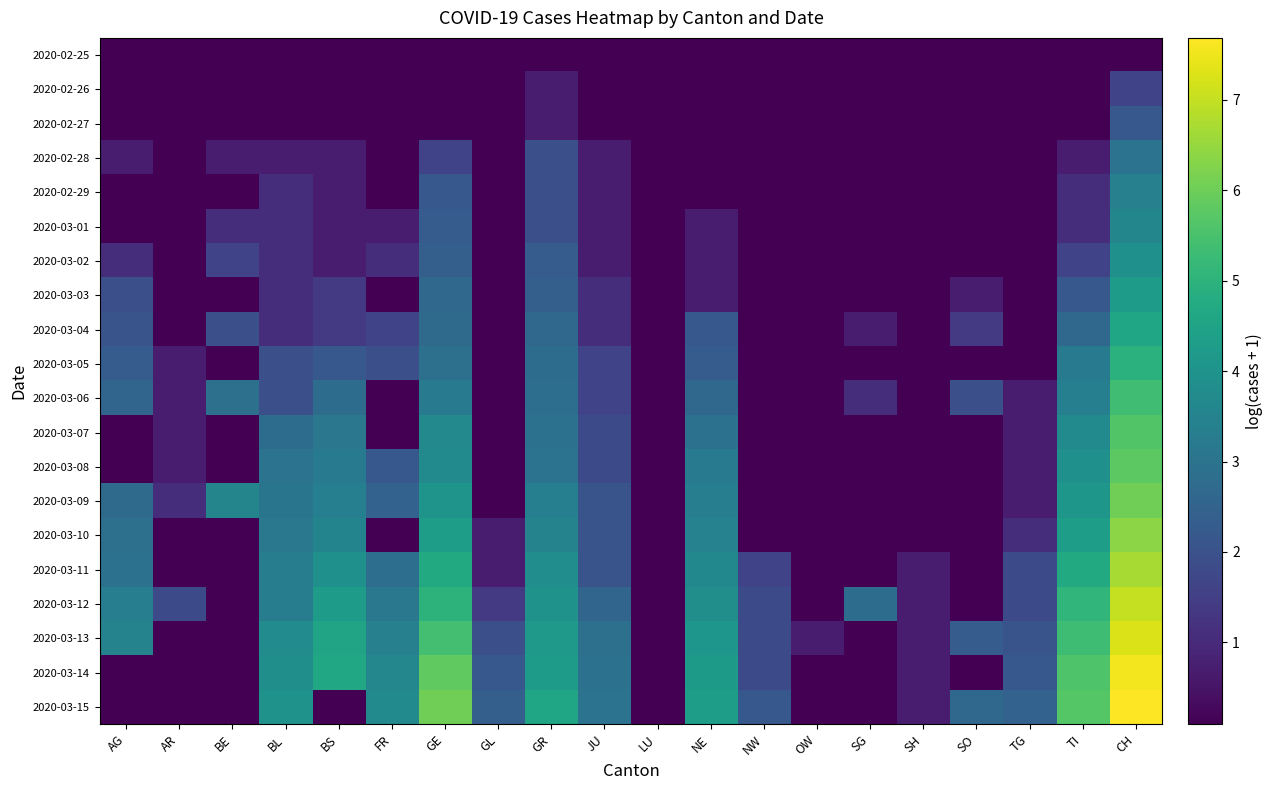

Reading left to right, extract all data points from this chart.

2020-02-25: AG=0.1	AR=0.1	BE=0.1	BL=0.1	BS=0.1	FR=0.1	GE=0.1	GL=0.1	GR=0.1	JU=0.1	LU=0.1	NE=0.1	NW=0.1	OW=0.1	SG=0.1	SH=0.1	SO=0.1	TG=0.1	TI=0.1	CH=0.1
2020-02-26: AG=0.1	AR=0.1	BE=0.1	BL=0.1	BS=0.1	FR=0.1	GE=0.1	GL=0.1	GR=0.7	JU=0.1	LU=0.1	NE=0.1	NW=0.1	OW=0.1	SG=0.1	SH=0.1	SO=0.1	TG=0.1	TI=0.1	CH=1.6
2020-02-27: AG=0.1	AR=0.1	BE=0.1	BL=0.1	BS=0.1	FR=0.1	GE=0.1	GL=0.1	GR=0.7	JU=0.1	LU=0.1	NE=0.1	NW=0.1	OW=0.1	SG=0.1	SH=0.1	SO=0.1	TG=0.1	TI=0.1	CH=2.2
2020-02-28: AG=0.7	AR=0.1	BE=0.7	BL=0.7	BS=0.7	FR=0.1	GE=1.6	GL=0.1	GR=1.9	JU=0.7	LU=0.1	NE=0.1	NW=0.1	OW=0.1	SG=0.1	SH=0.1	SO=0.1	TG=0.1	TI=0.7	CH=3.0
2020-02-29: AG=0.1	AR=0.1	BE=0.1	BL=1.1	BS=0.7	FR=0.1	GE=2.2	GL=0.1	GR=1.9	JU=0.7	LU=0.1	NE=0.1	NW=0.1	OW=0.1	SG=0.1	SH=0.1	SO=0.1	TG=0.1	TI=1.1	CH=3.4
2020-03-01: AG=0.1	AR=0.1	BE=1.1	BL=1.1	BS=0.7	FR=0.7	GE=2.3	GL=0.1	GR=1.9	JU=0.7	LU=0.1	NE=0.7	NW=0.1	OW=0.1	SG=0.1	SH=0.1	SO=0.1	TG=0.1	TI=1.1	CH=3.6
2020-03-02: AG=1.1	AR=0.1	BE=1.6	BL=1.1	BS=0.7	FR=1.1	GE=2.4	GL=0.1	GR=2.3	JU=0.7	LU=0.1	NE=0.7	NW=0.1	OW=0.1	SG=0.1	SH=0.1	SO=0.1	TG=0.1	TI=1.6	CH=3.9
2020-03-03: AG=1.9	AR=0.1	BE=0.1	BL=1.1	BS=1.4	FR=0.1	GE=2.6	GL=0.1	GR=2.4	JU=1.1	LU=0.1	NE=0.7	NW=0.1	OW=0.1	SG=0.1	SH=0.1	SO=0.7	TG=0.1	TI=2.2	CH=4.2
2020-03-04: AG=2.1	AR=0.1	BE=1.9	BL=1.1	BS=1.4	FR=1.6	GE=2.7	GL=0.1	GR=2.6	JU=1.1	LU=0.1	NE=2.2	NW=0.1	OW=0.1	SG=0.7	SH=0.1	SO=1.4	TG=0.1	TI=2.6	CH=4.6
2020-03-05: AG=2.3	AR=0.7	BE=0.1	BL=1.9	BS=2.2	FR=1.9	GE=2.9	GL=0.1	GR=2.8	JU=1.6	LU=0.1	NE=2.3	NW=0.1	OW=0.1	SG=0.1	SH=0.1	SO=0.1	TG=0.1	TI=3.3	CH=4.9
2020-03-06: AG=2.6	AR=0.7	BE=2.9	BL=1.9	BS=2.8	FR=0.1	GE=3.3	GL=0.1	GR=2.8	JU=1.6	LU=0.1	NE=2.6	NW=0.1	OW=0.1	SG=1.1	SH=0.1	SO=1.9	TG=0.7	TI=3.4	CH=5.4
2020-03-07: AG=0.1	AR=0.7	BE=0.1	BL=2.8	BS=3.1	FR=0.1	GE=3.7	GL=0.1	GR=2.9	JU=1.8	LU=0.1	NE=2.9	NW=0.1	OW=0.1	SG=0.1	SH=0.1	SO=0.1	TG=0.7	TI=3.7	CH=5.6
2020-03-08: AG=0.1	AR=0.7	BE=0.1	BL=3.0	BS=3.2	FR=2.2	GE=3.7	GL=0.1	GR=3.0	JU=1.8	LU=0.1	NE=3.2	NW=0.1	OW=0.1	SG=0.1	SH=0.1	SO=0.1	TG=0.7	TI=3.9	CH=5.8
2020-03-09: AG=2.7	AR=1.1	BE=3.6	BL=3.0	BS=3.4	FR=2.5	GE=4.0	GL=0.1	GR=3.4	JU=2.1	LU=0.1	NE=3.3	NW=0.1	OW=0.1	SG=0.1	SH=0.1	SO=0.1	TG=0.7	TI=4.1	CH=6.1
2020-03-10: AG=2.9	AR=0.1	BE=0.1	BL=3.1	BS=3.5	FR=0.1	GE=4.3	GL=0.7	GR=3.5	JU=2.1	LU=0.1	NE=3.5	NW=0.1	OW=0.1	SG=0.1	SH=0.1	SO=0.1	TG=1.1	TI=4.3	CH=6.4
2020-03-11: AG=2.9	AR=0.1	BE=0.1	BL=3.3	BS=3.9	FR=2.8	GE=4.7	GL=0.7	GR=3.8	JU=2.1	LU=0.1	NE=3.6	NW=1.6	OW=0.1	SG=0.1	SH=0.7	SO=0.1	TG=1.8	TI=4.7	CH=6.7
2020-03-12: AG=3.3	AR=1.8	BE=0.1	BL=3.3	BS=4.3	FR=3.1	GE=5.0	GL=1.4	GR=4.0	JU=2.6	LU=0.1	NE=3.9	NW=1.8	OW=0.1	SG=2.8	SH=0.7	SO=0.1	TG=1.8	TI=5.1	CH=7.0
2020-03-13: AG=3.5	AR=0.1	BE=0.1	BL=3.8	BS=4.5	FR=3.4	GE=5.4	GL=1.9	GR=4.2	JU=2.9	LU=0.1	NE=4.1	NW=1.8	OW=0.7	SG=0.1	SH=0.7	SO=2.3	TG=2.1	TI=5.3	CH=7.3
2020-03-14: AG=0.1	AR=0.1	BE=0.1	BL=3.9	BS=4.6	FR=3.6	GE=5.8	GL=2.2	GR=4.3	JU=2.9	LU=0.1	NE=4.2	NW=1.8	OW=0.1	SG=0.1	SH=0.7	SO=0.1	TG=2.2	TI=5.6	CH=7.5
2020-03-15: AG=0.1	AR=0.1	BE=0.1	BL=4.0	BS=0.1	FR=3.7	GE=6.1	GL=2.4	GR=4.5	JU=3.0	LU=0.1	NE=4.3	NW=2.2	OW=0.1	SG=0.1	SH=0.7	SO=2.6	TG=2.5	TI=5.7	CH=7.7